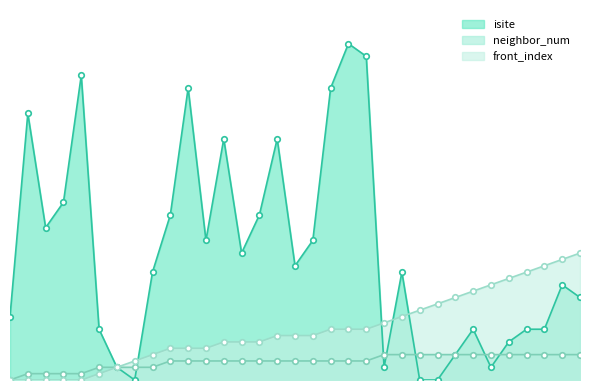

True or false: front_index and neighbor_num cross at least once.

False